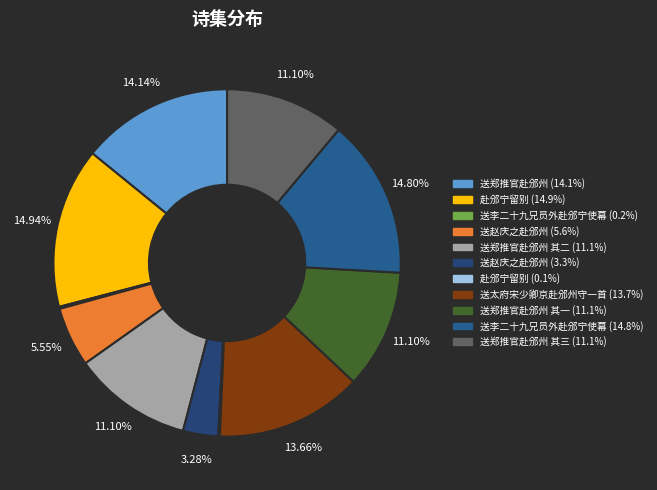

What is the smallest slice in the pie chart?

赴邠宁留别